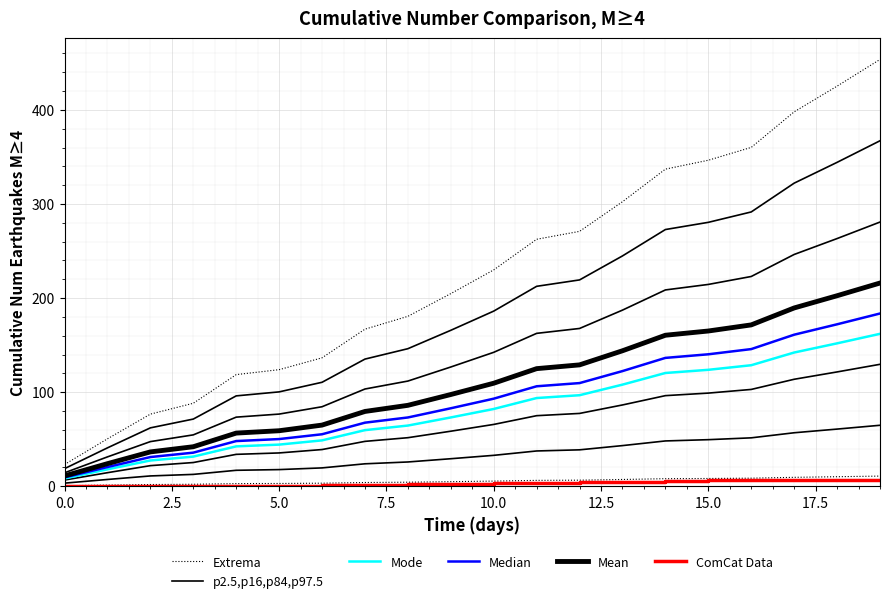

True or false: Median and ComCat Data intersect in this chart.

False